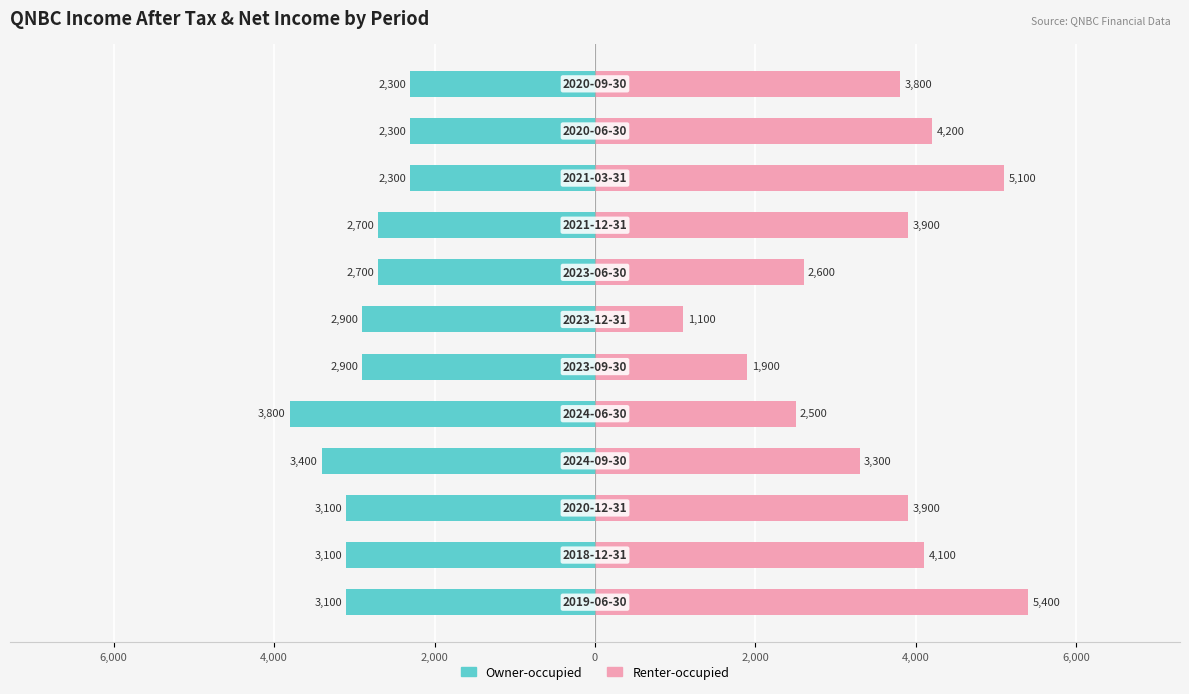

Is it true that Owner-occupied equals -3605 at 9?

False